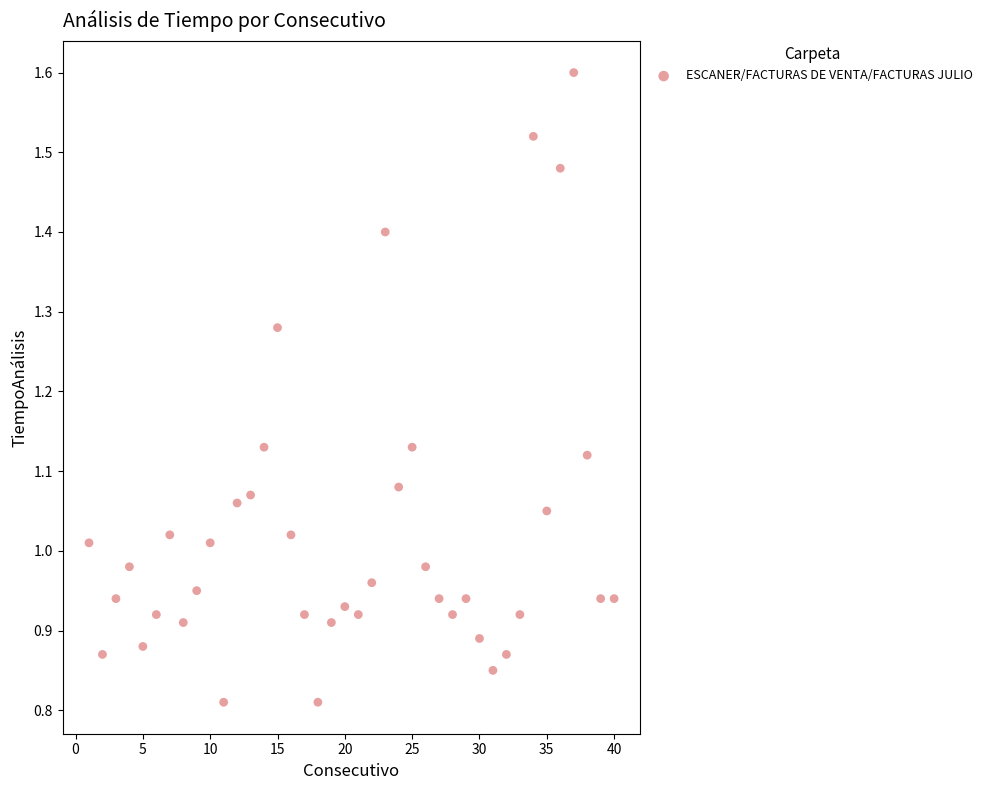

How many data points are displayed?

40